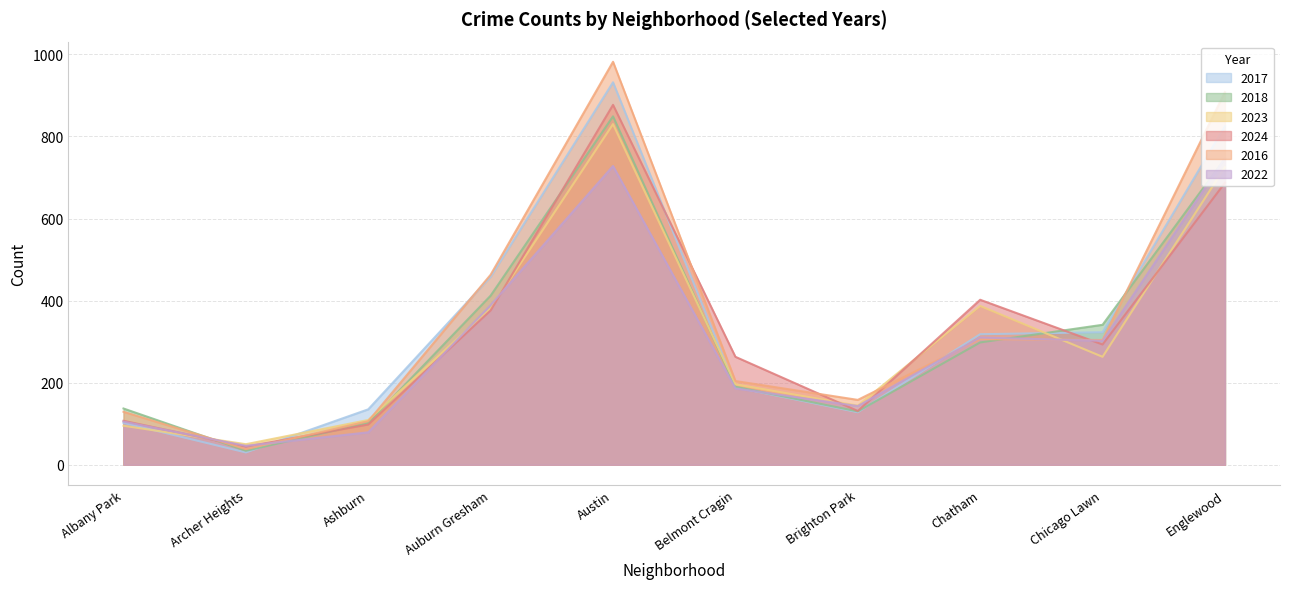

What are all the series names shown in the legend?

2017, 2018, 2023, 2024, 2016, 2022